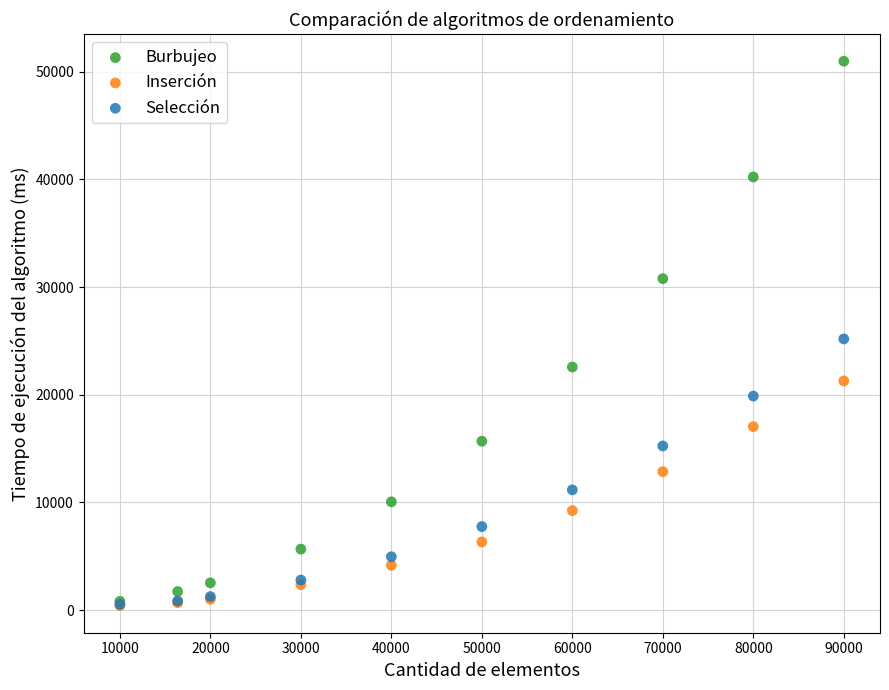

What are all the series names shown in the legend?

Burbujeo, Inserción, Selección